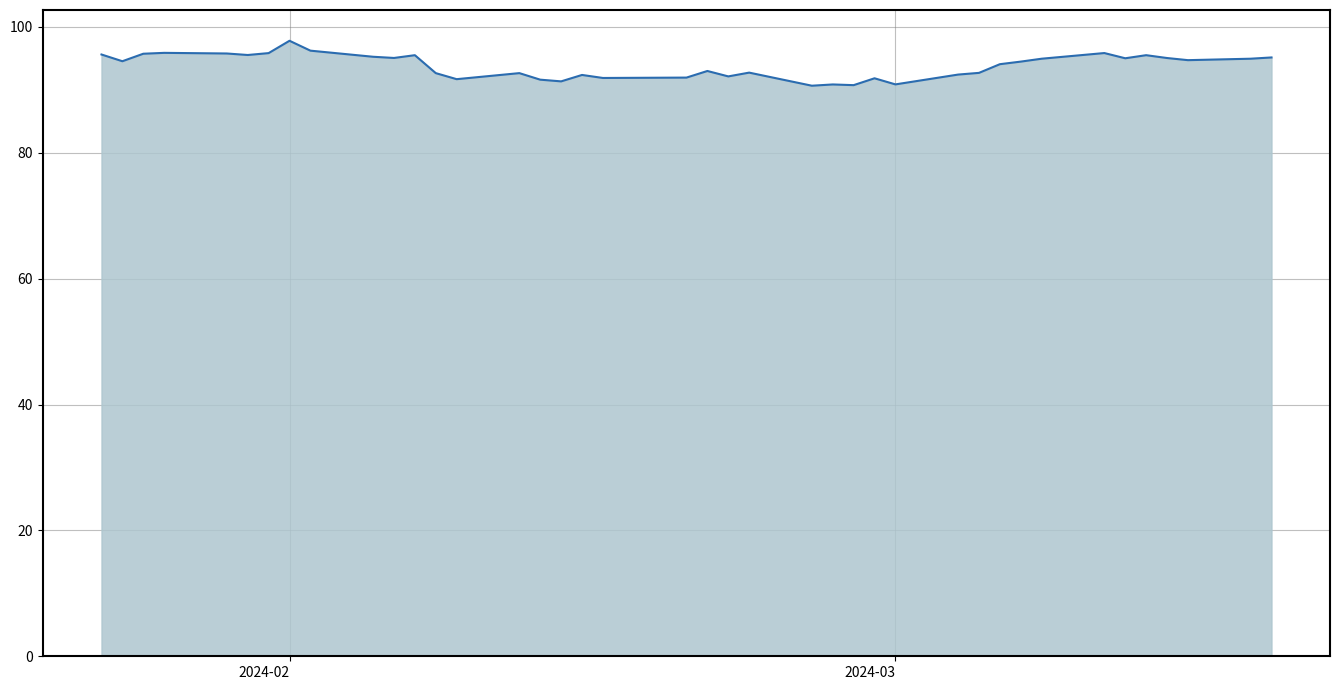

What is the difference between the maximum and minimum values?

7.1